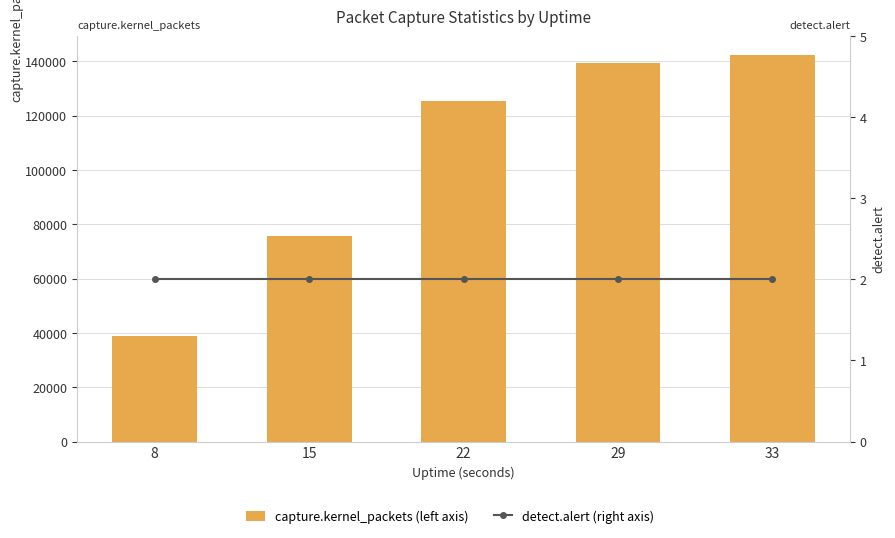

At how many categories does at least one series exceed 75347?

4